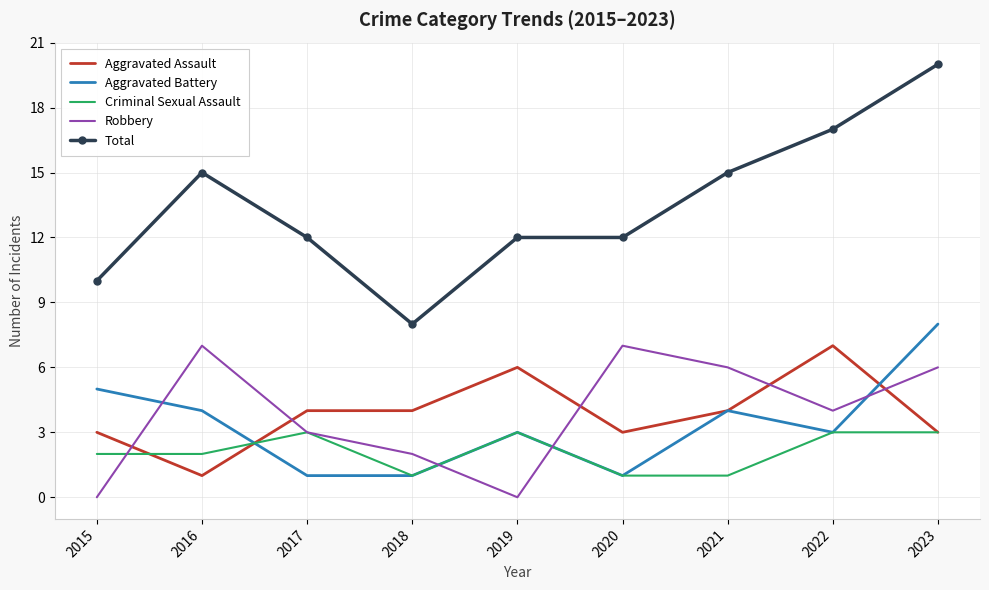

Is it true that Criminal Sexual Assault equals 3 at 2017?

True